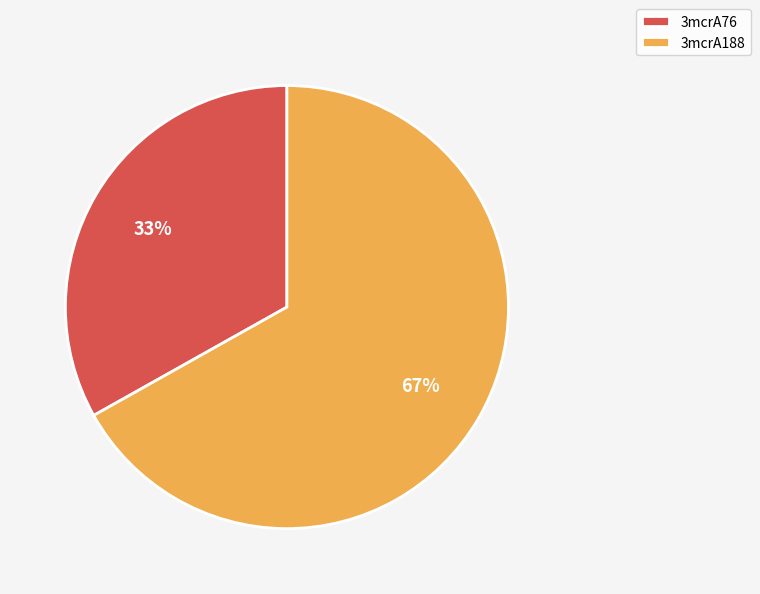

Is 3mcrA188 the majority of the pie?

Yes